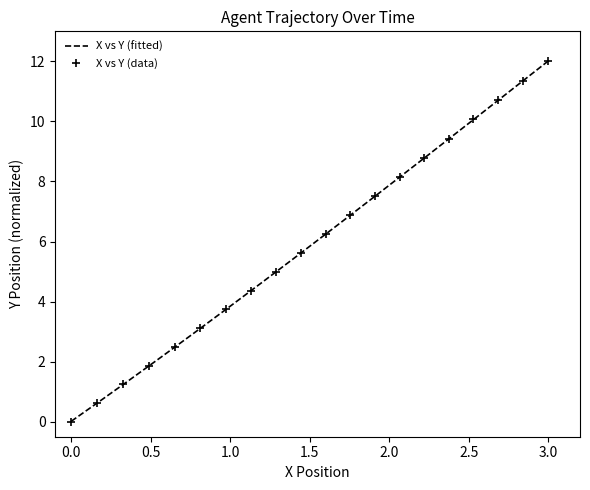

True or false: X vs Y (data) has more than 0 interior local peaks.

False